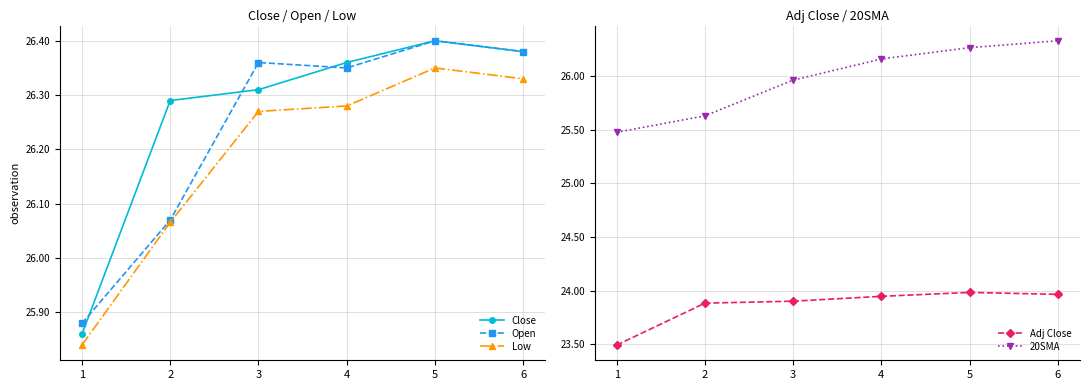

Is this an area chart (filled region under the line)?

No